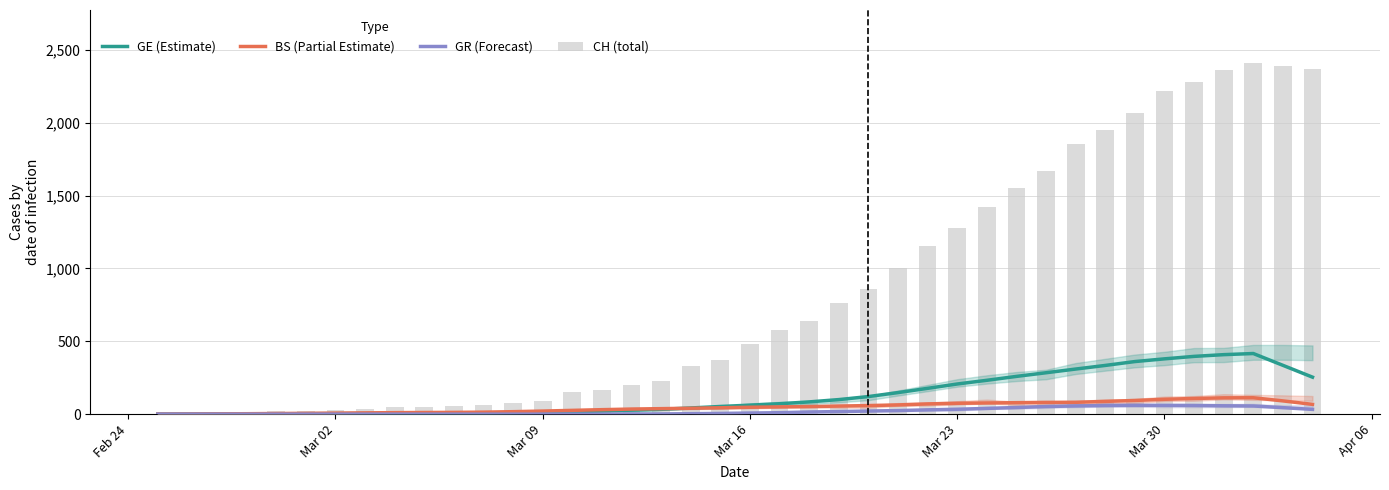

What are all the series names shown in the legend?

GE (Estimate), BS (Partial Estimate), GR (Forecast), CH (total)